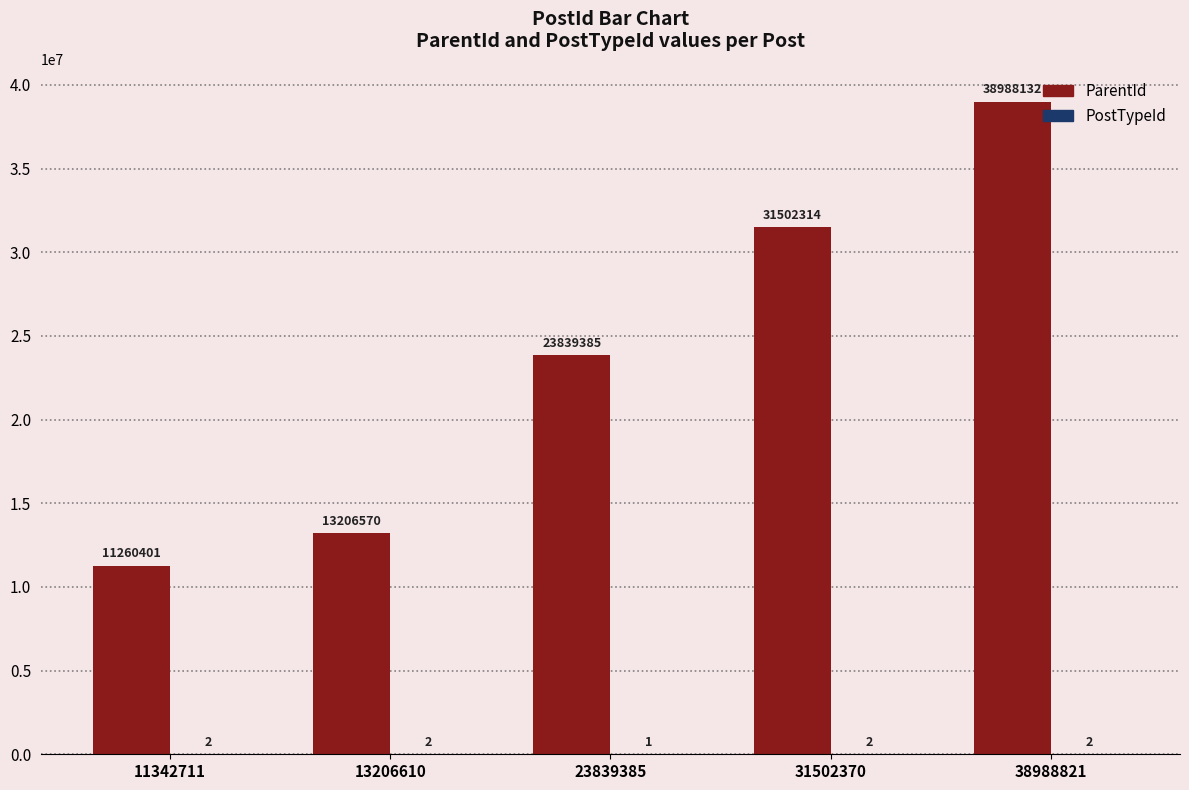

What is the greatest value displayed?

38988132